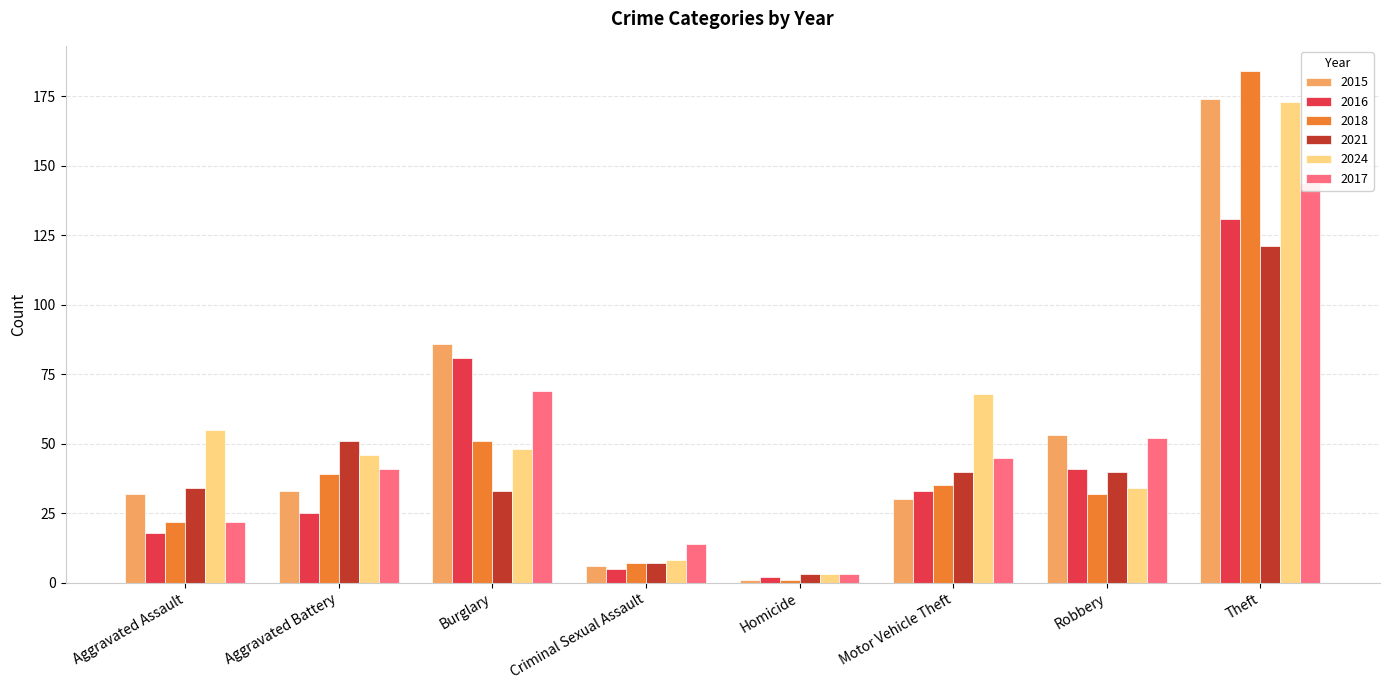

Which category has the lowest value in the 2016 series?

Homicide